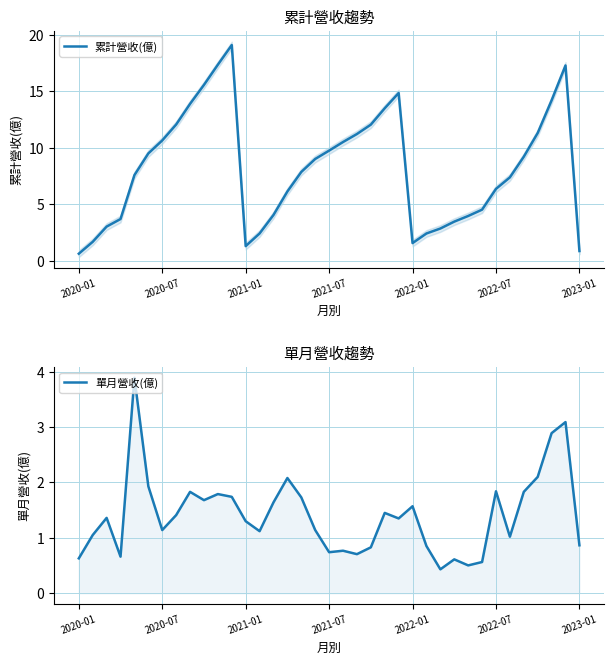

At which label does 單月營收(億) reach its minimum?

26